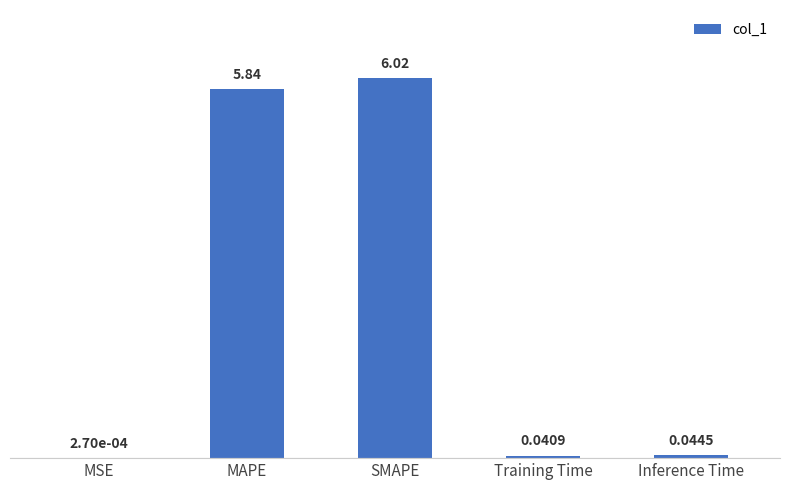

At which category does the chart reach its peak across all series?

SMAPE